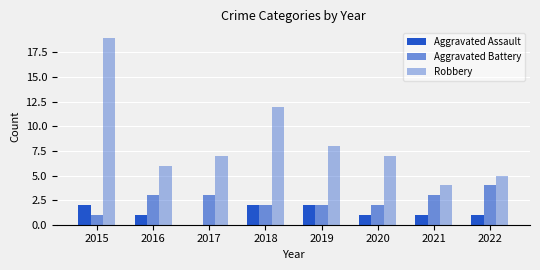

Read the Aggravated Assault value at 2018.

2